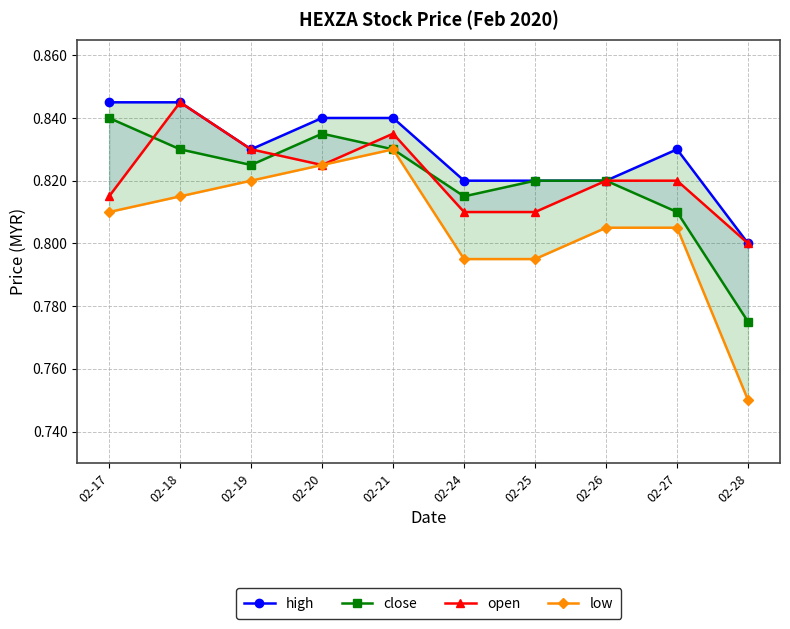

Reading left to right, transcribe all the data shown in this chart.

high: 02-17=0.8	02-18=0.8	02-19=0.8	02-20=0.8	02-21=0.8	02-24=0.8	02-25=0.8	02-26=0.8	02-27=0.8	02-28=0.8
close: 02-17=0.8	02-18=0.8	02-19=0.8	02-20=0.8	02-21=0.8	02-24=0.8	02-25=0.8	02-26=0.8	02-27=0.8	02-28=0.8
open: 02-17=0.8	02-18=0.8	02-19=0.8	02-20=0.8	02-21=0.8	02-24=0.8	02-25=0.8	02-26=0.8	02-27=0.8	02-28=0.8
low: 02-17=0.8	02-18=0.8	02-19=0.8	02-20=0.8	02-21=0.8	02-24=0.8	02-25=0.8	02-26=0.8	02-27=0.8	02-28=0.8